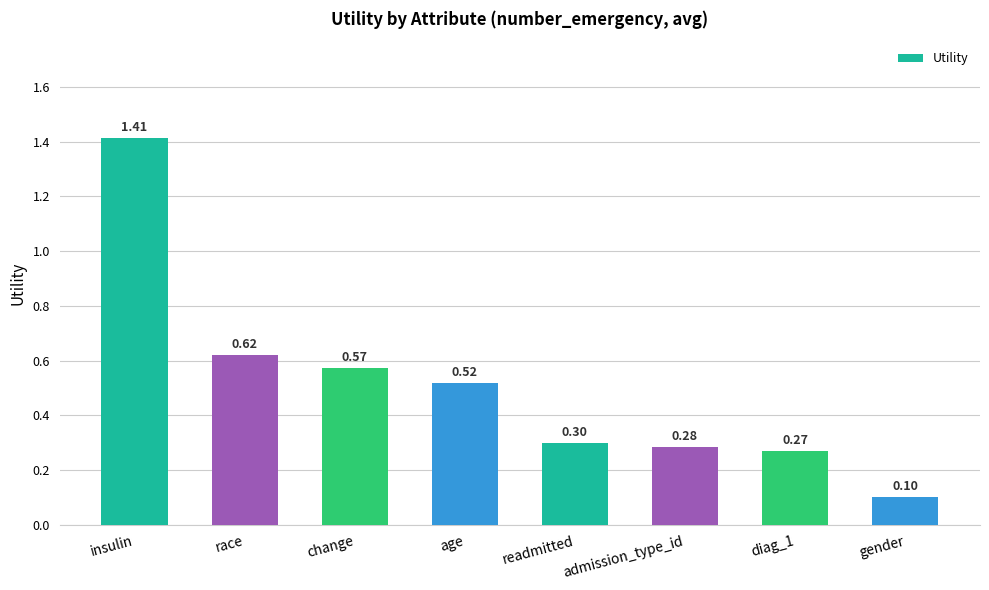

What is the label of the 1st bar from the left?

insulin